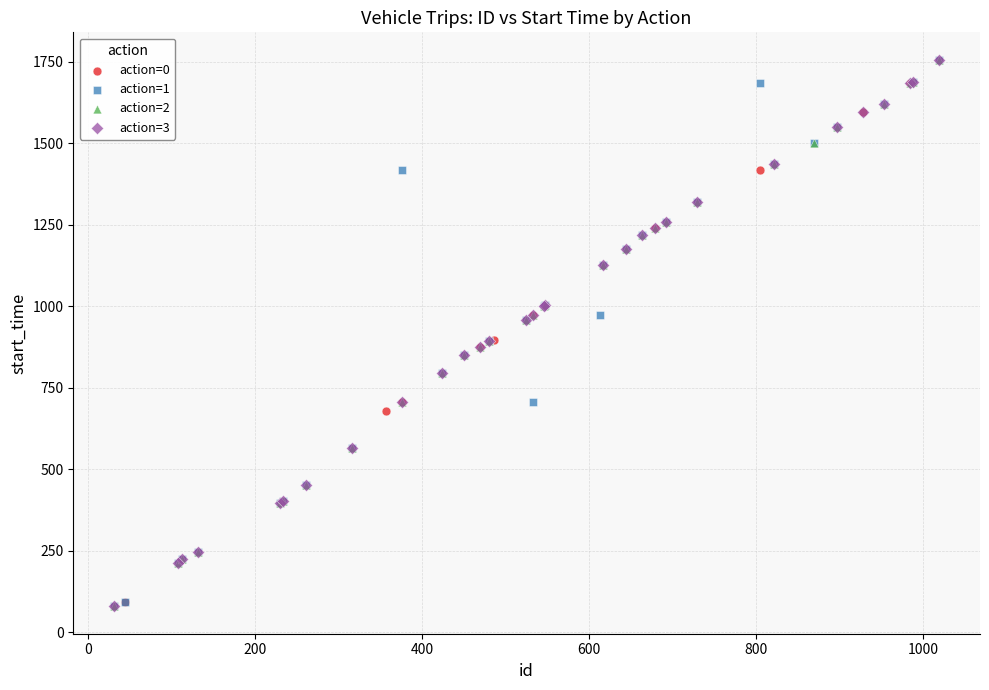

What are all the series names shown in the legend?

action=0, action=1, action=2, action=3